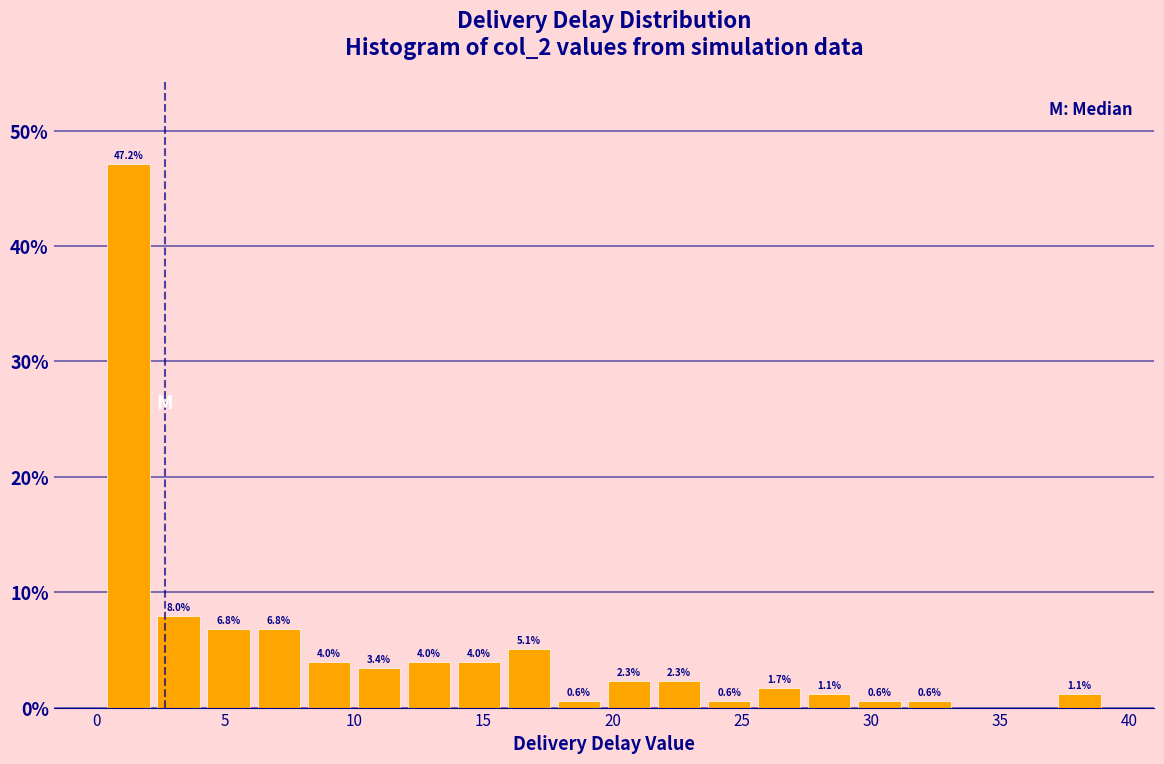

Around what value on the x-axis is the tallest bar? Give the approximate position of its centre, as read against the axis.

1.5